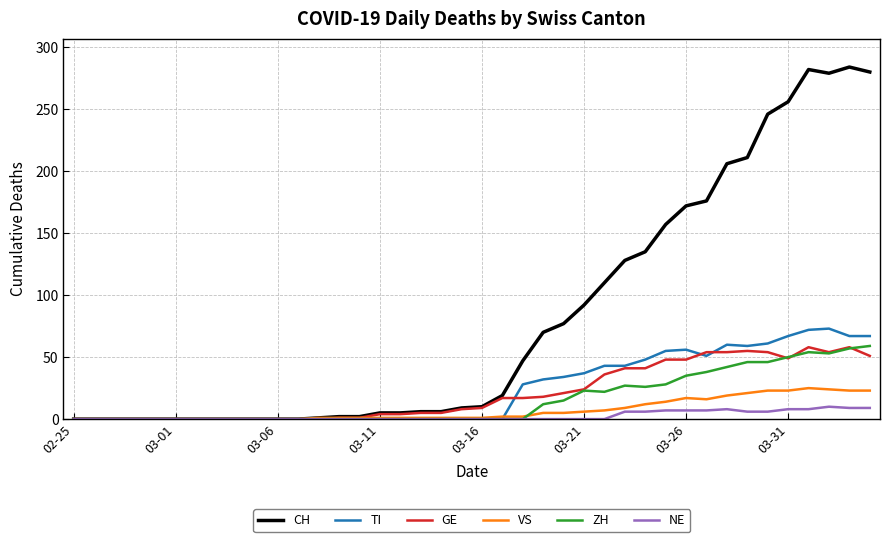

Which series has the largest total across all categories?

CH